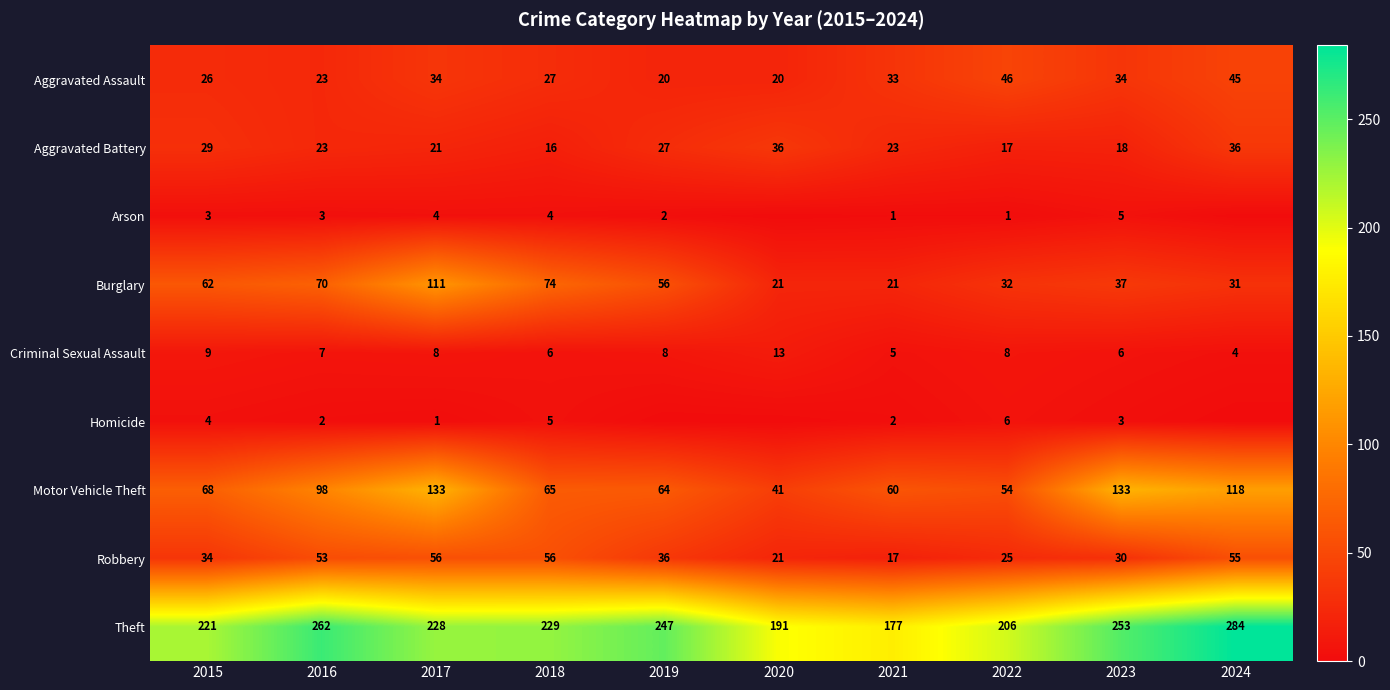

How many series are shown in this chart?

9